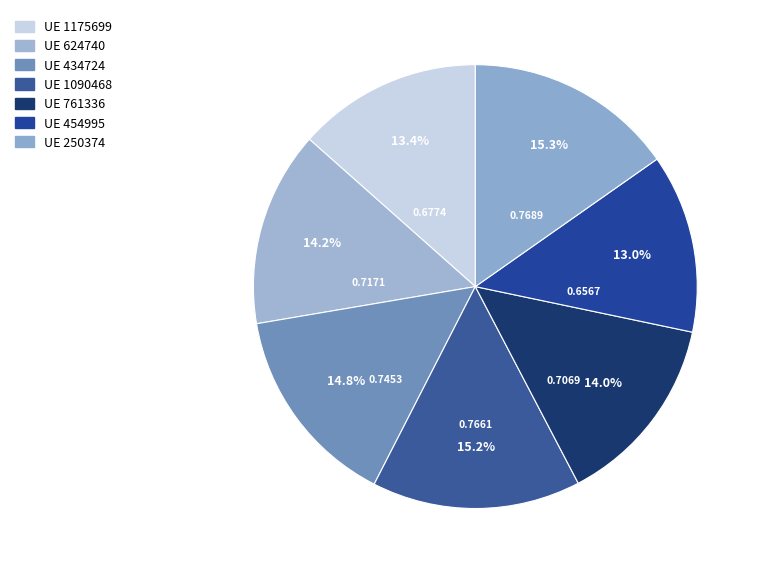

Rank the categories by value from highest to lowest.

250374, 1090468, 434724, 624740, 761336, 1175699, 454995